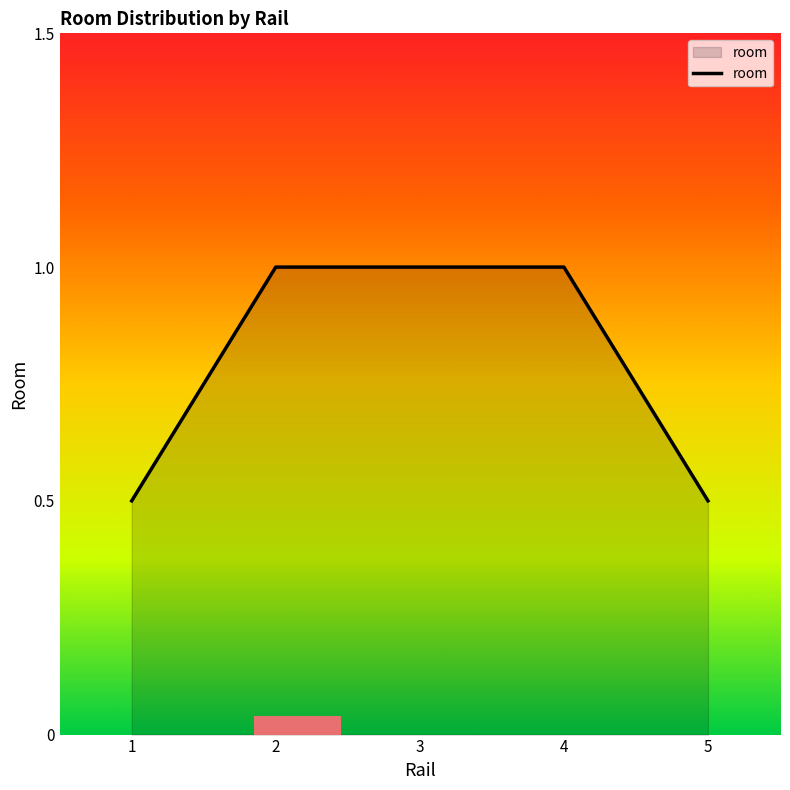

Reading right to left, what are all the values shown in this chart?

5=0.5	4=1.0	3=1.0	2=1.0	1=0.5